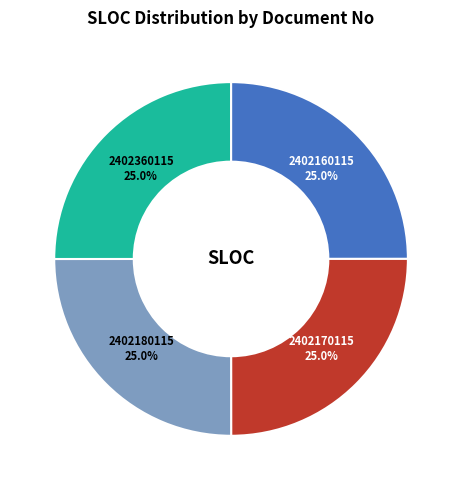

How many segments does this pie chart have?

4